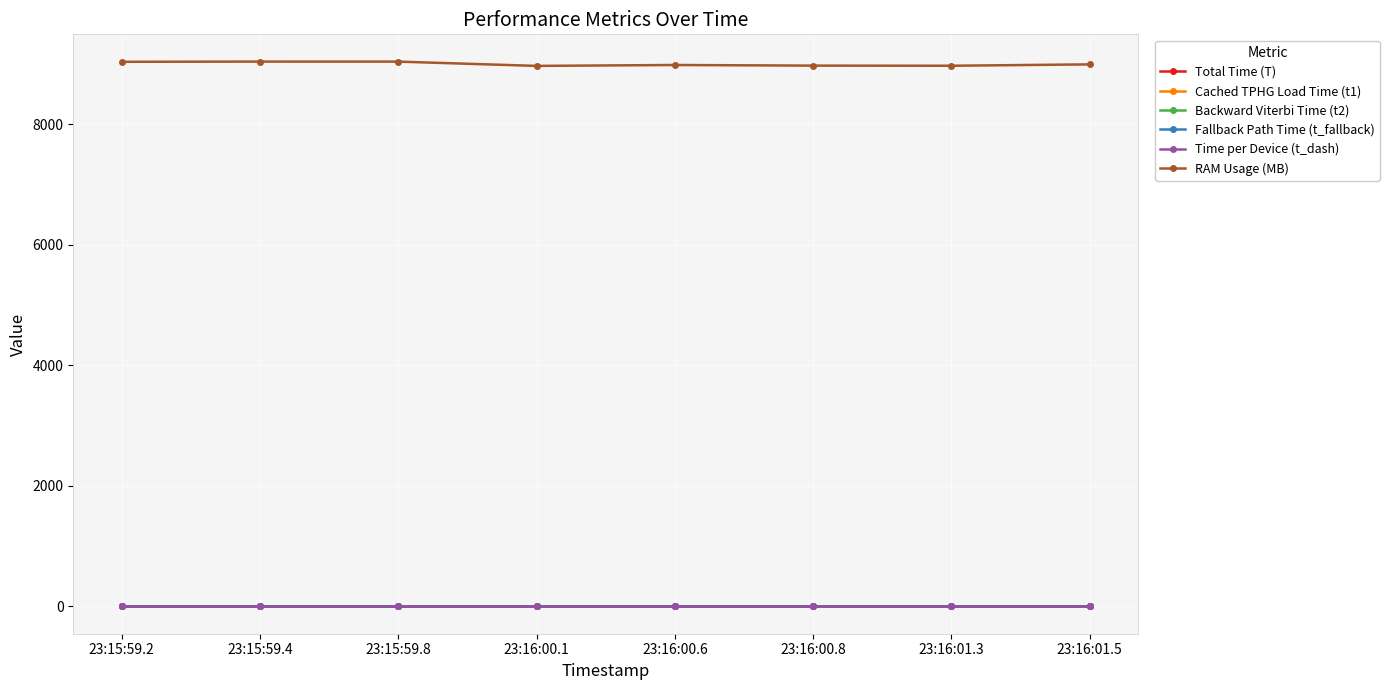

True or false: Cached TPHG Load Time (t1) and Total Time (T) cross at least once.

False